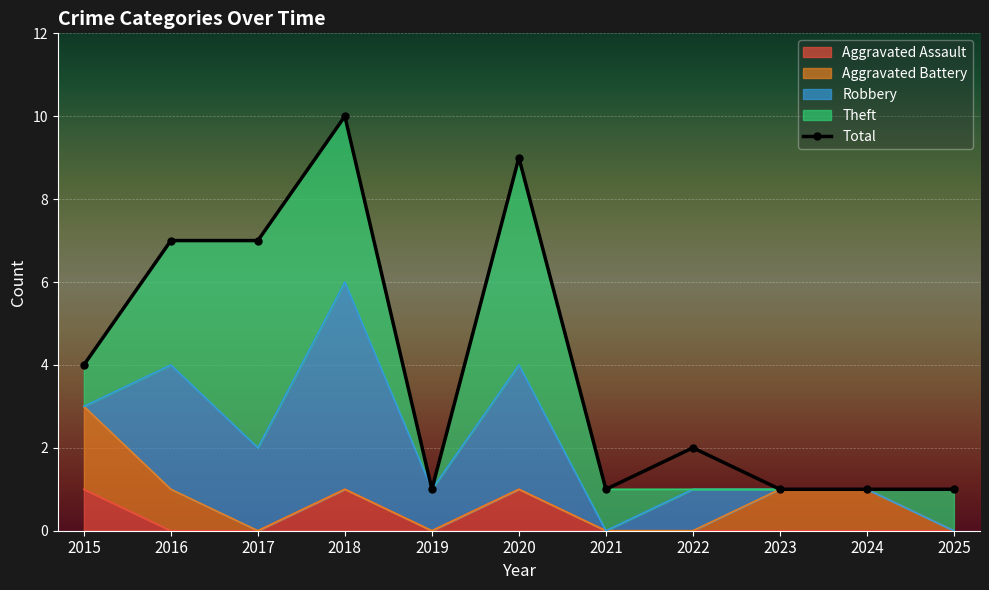

Rank the categories by value from lowest to highest.

2019, 2021, 2023, 2024, 2025, 2022, 2015, 2016, 2017, 2020, 2018